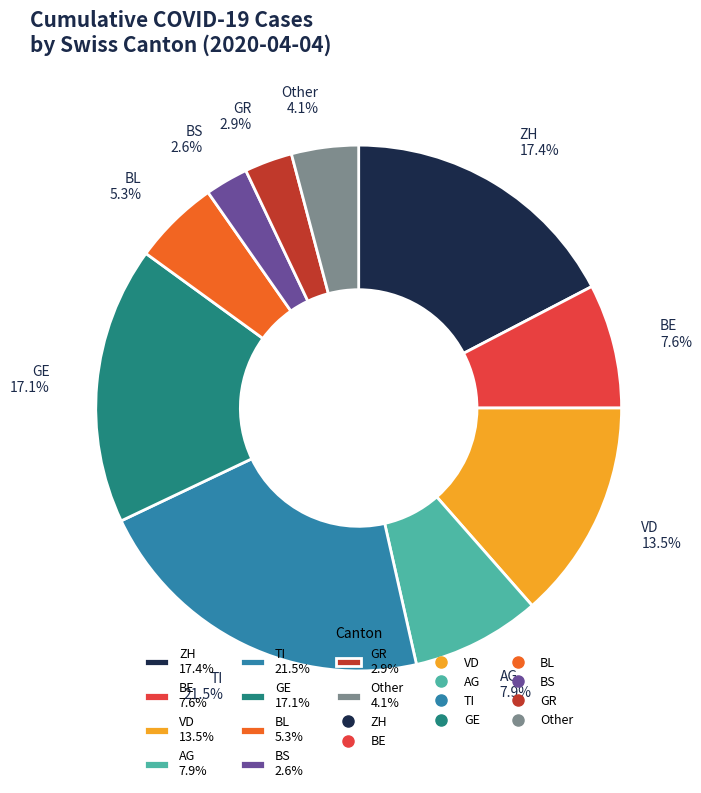

How much of the chart is everything except BE 7.6%?

92.4%